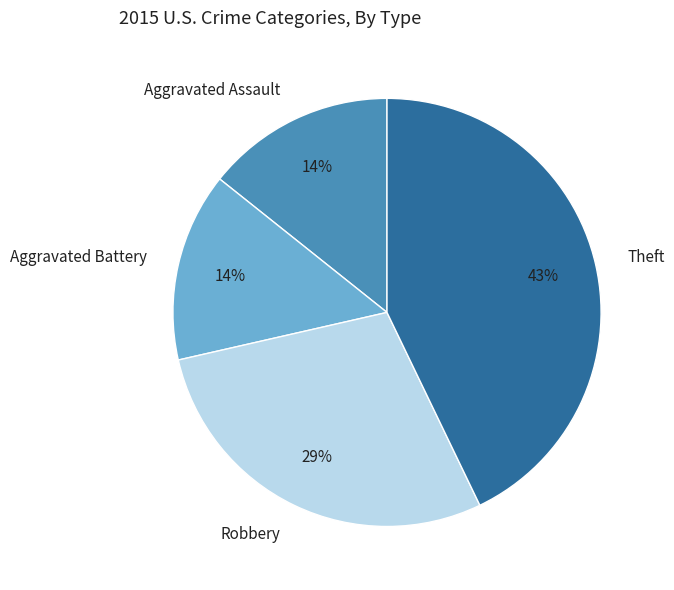

Is there any slice that represents more than half of the pie?

No